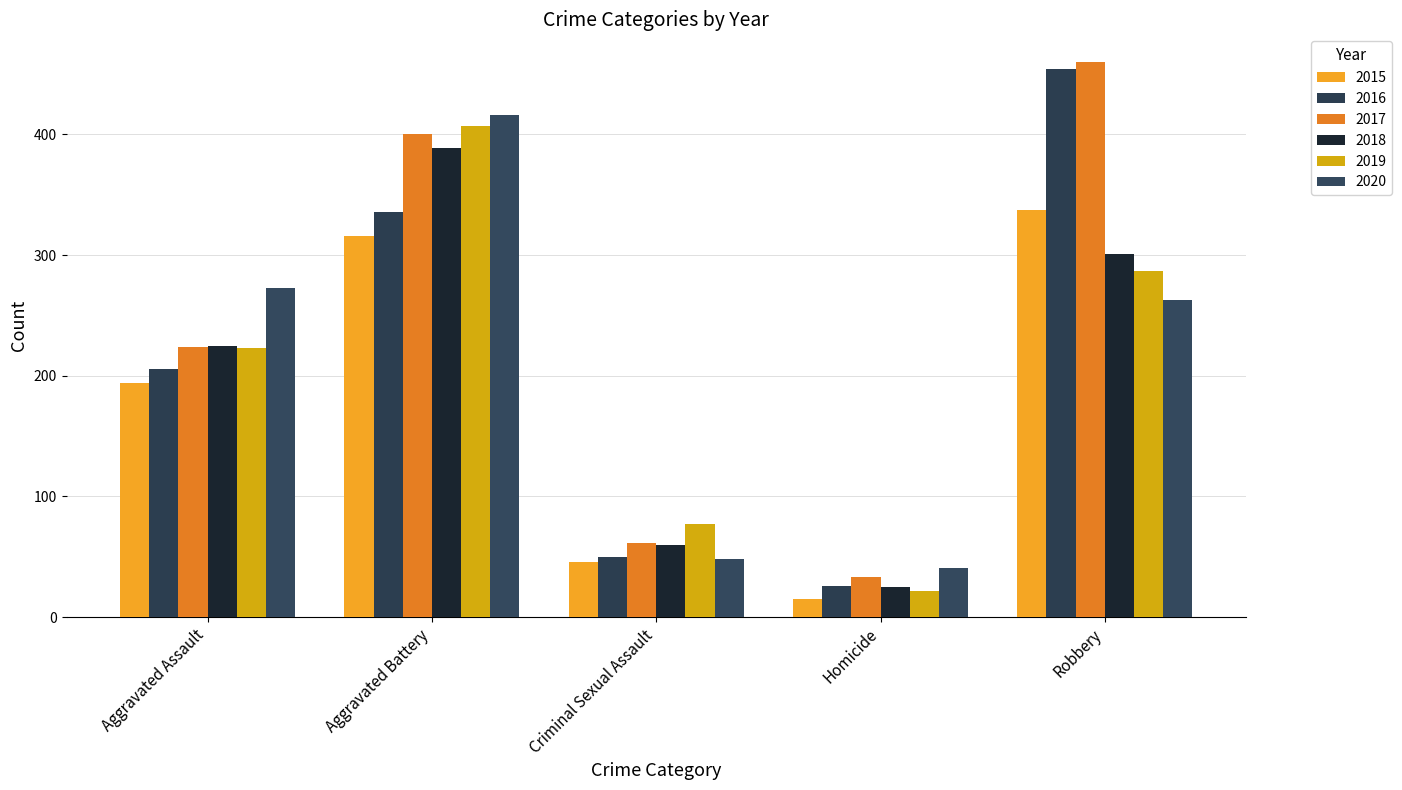

The 2020 series shows 464 at Aggravated Assault. True or false?

False